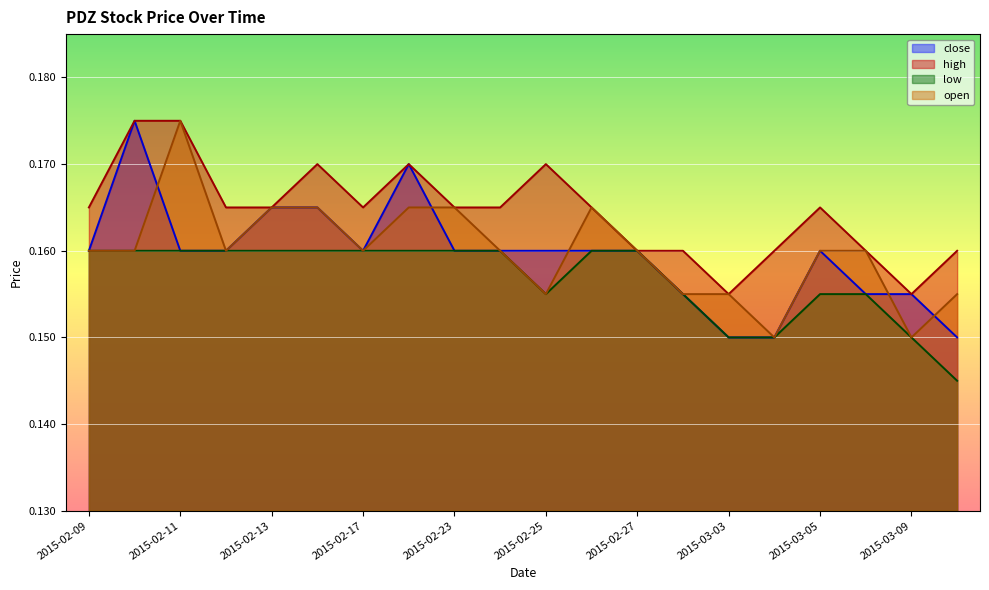

Between 2015-02-11 and 2015-02-26, which series saw the biggest shift?

high